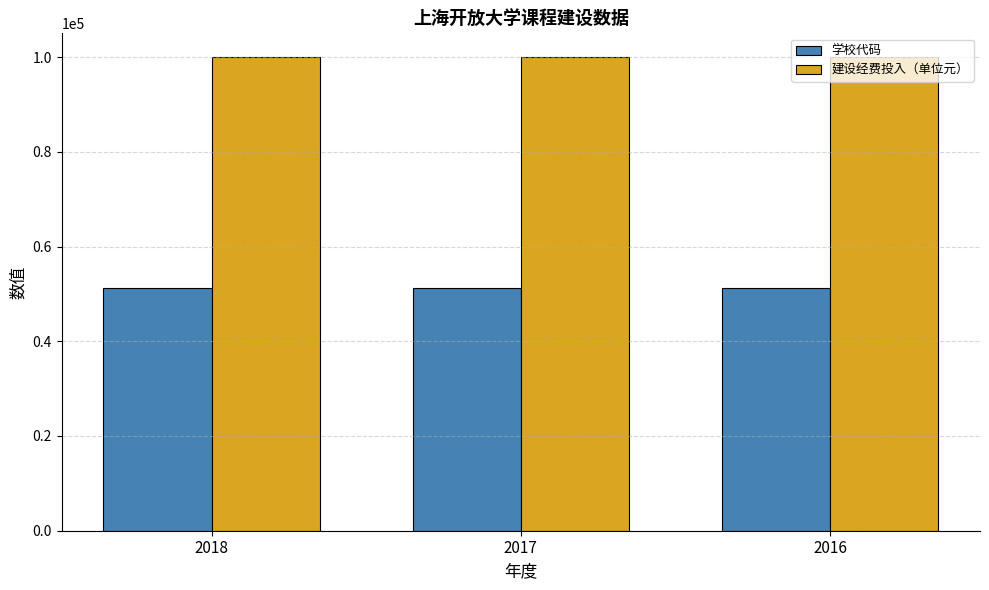

What is the value of the 学校代码 bar at the 3rd from the left?

51252